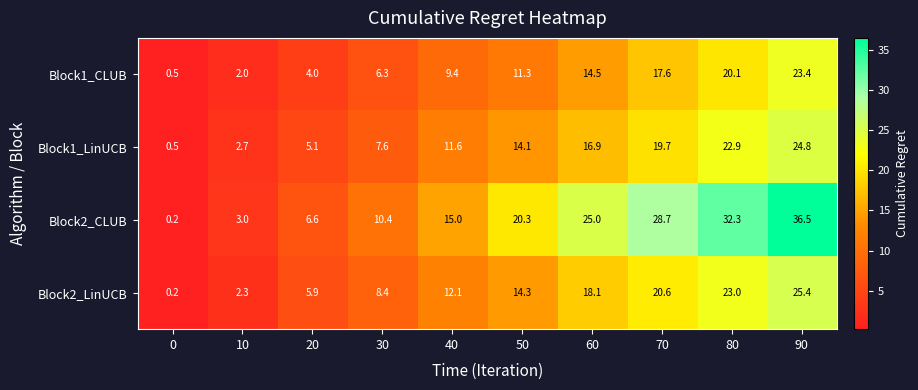

The value of Block1_LinUCB at 20 is 1.1. True or false?

False